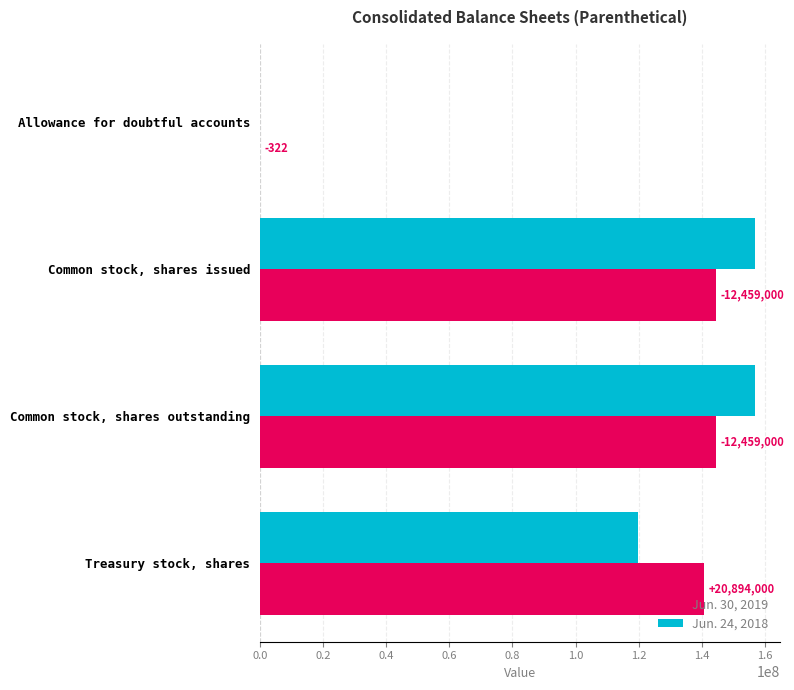

At how many categories does at least one series exceed 91355797?

3